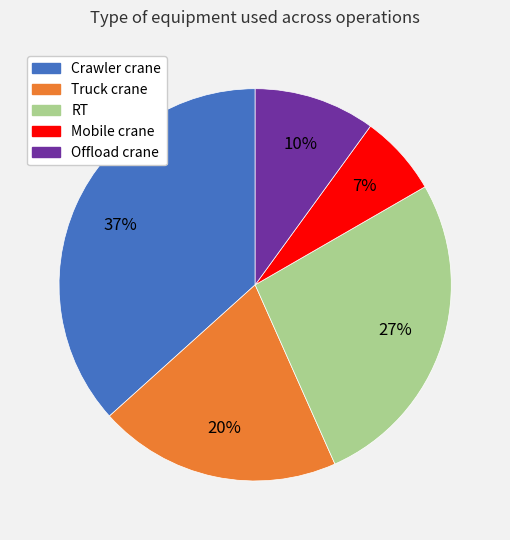

Between Offload crane and Mobile crane, which is larger?

Offload crane